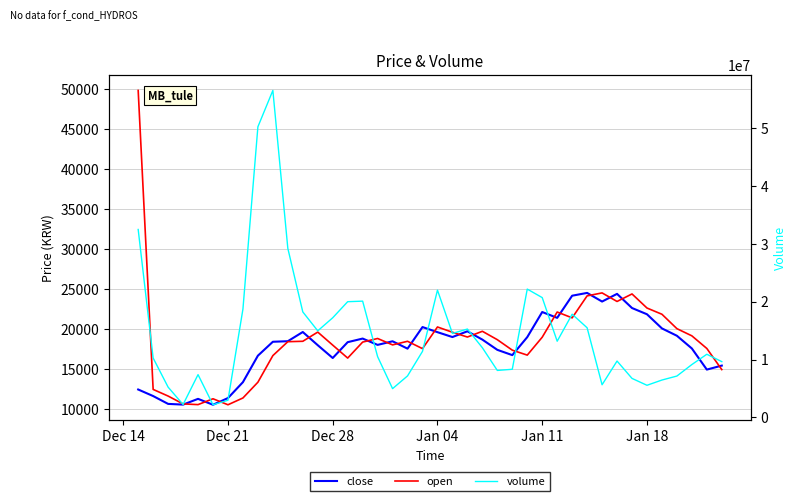

What position from the right is Jan 18?

6